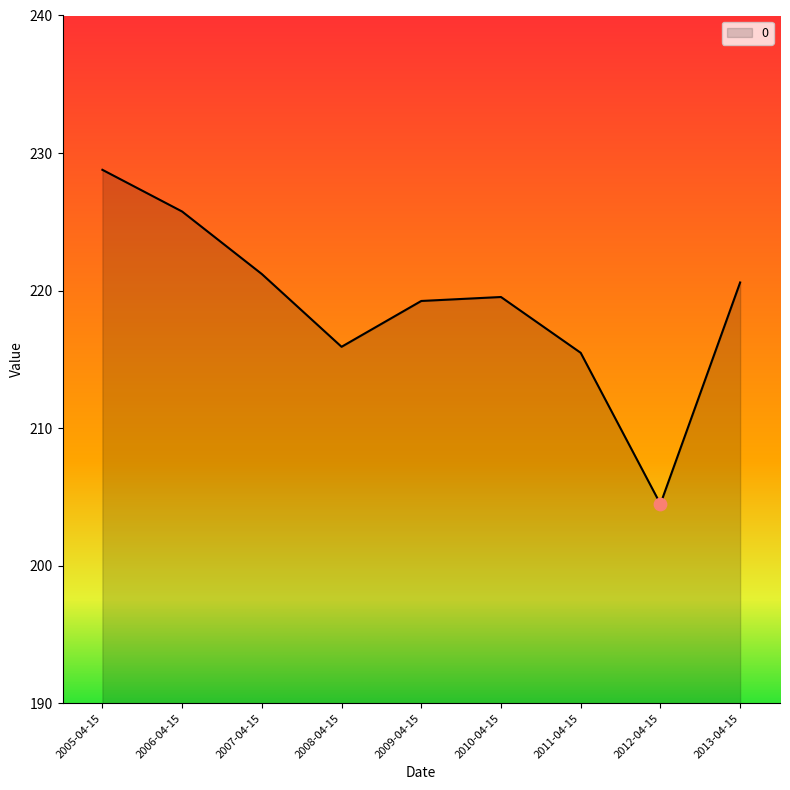

Between 2008-04-15 and 2010-04-15, which is larger?

2010-04-15